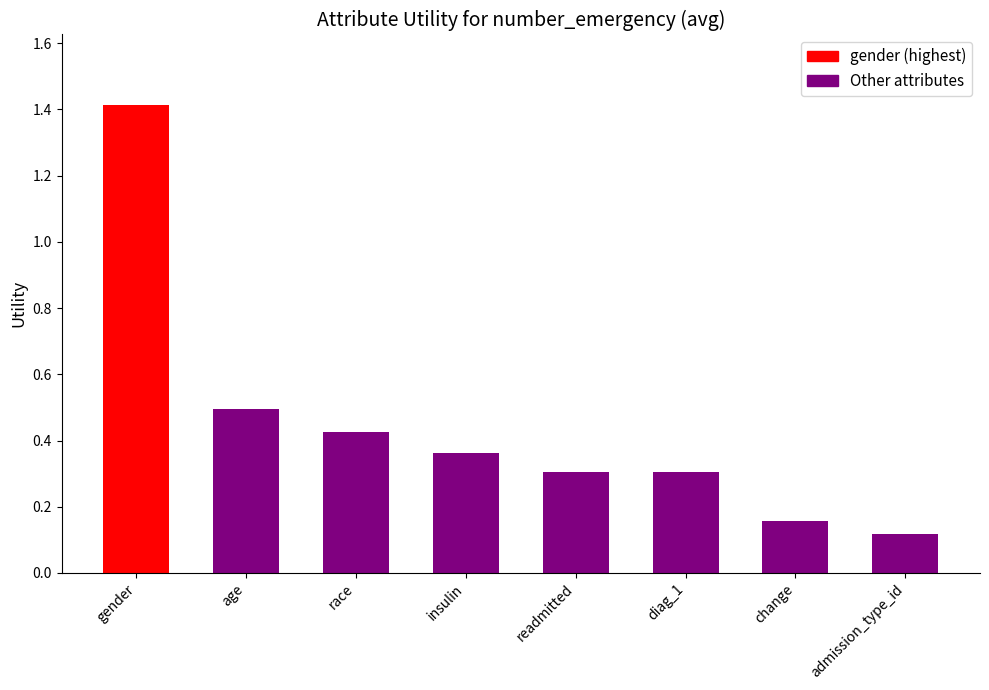

What is the greatest value displayed?

1.4